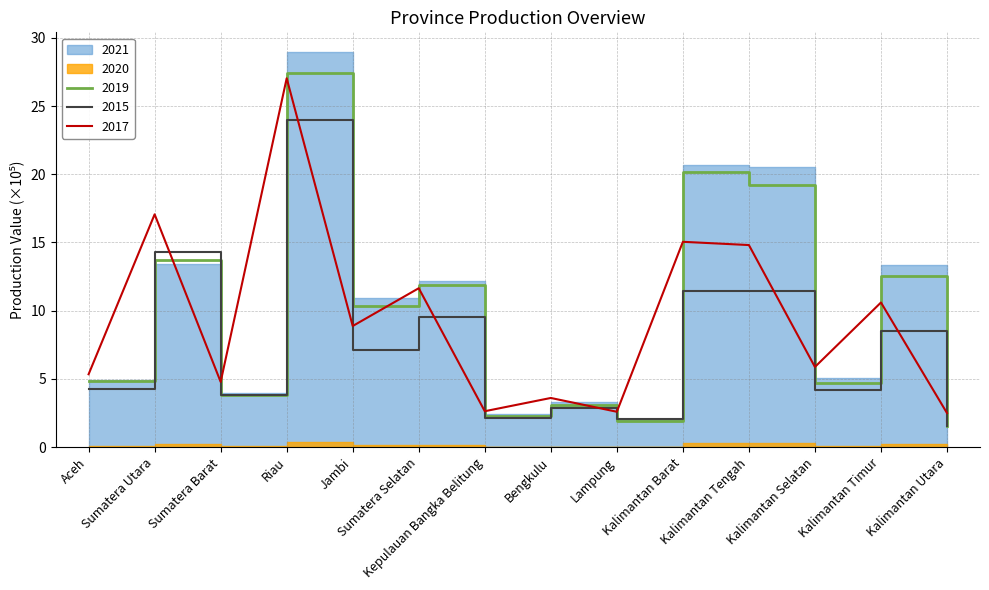

At which label is 2017 closest to 14?

Kalimantan Tengah